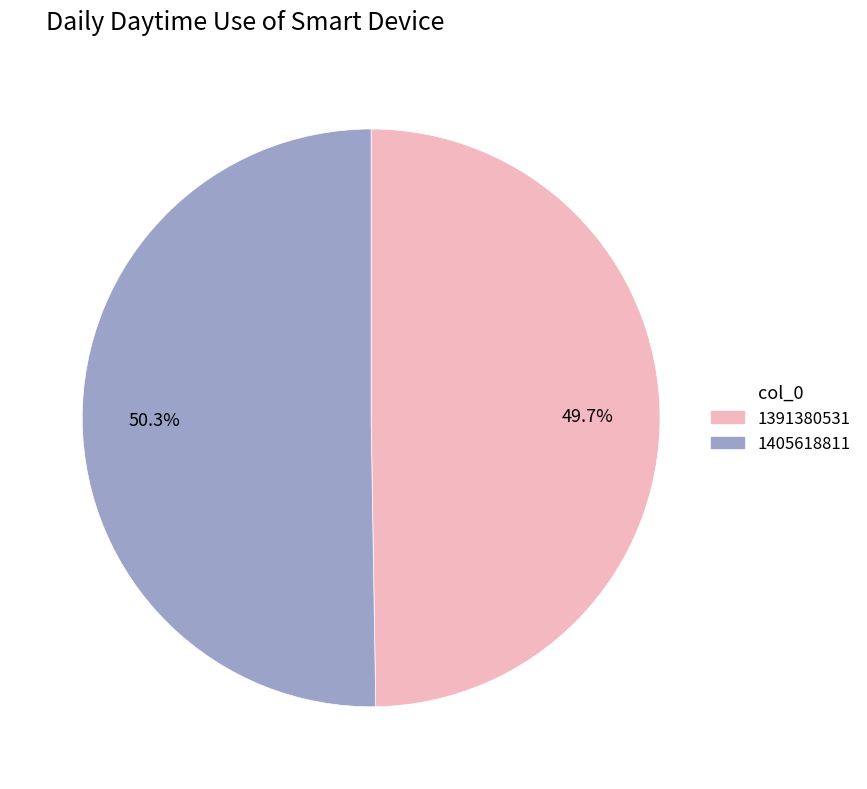

True or false: 1391380531 accounts for 63% of the total.

False